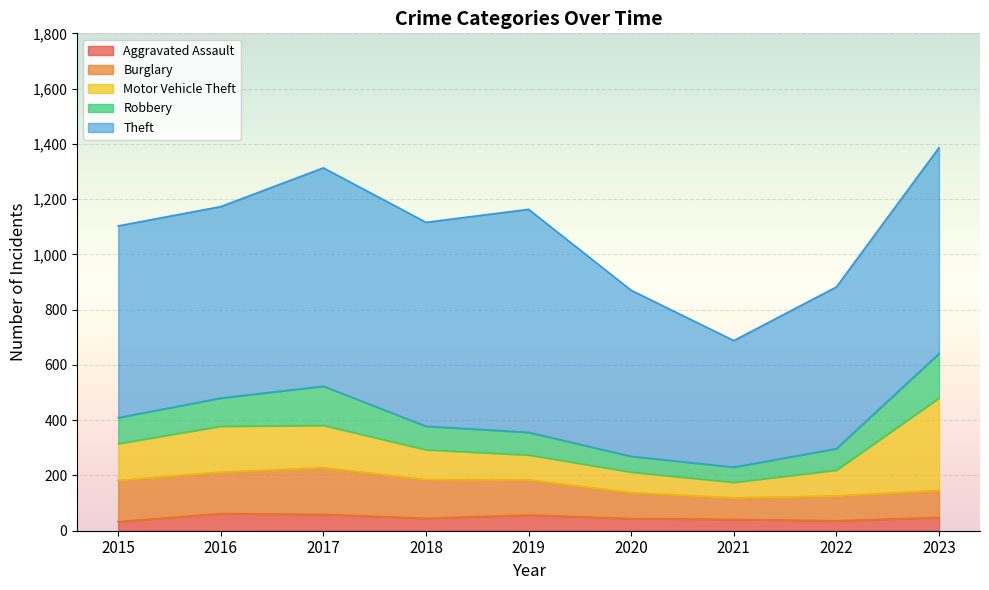

True or false: Burglary and Theft cross at least once.

False